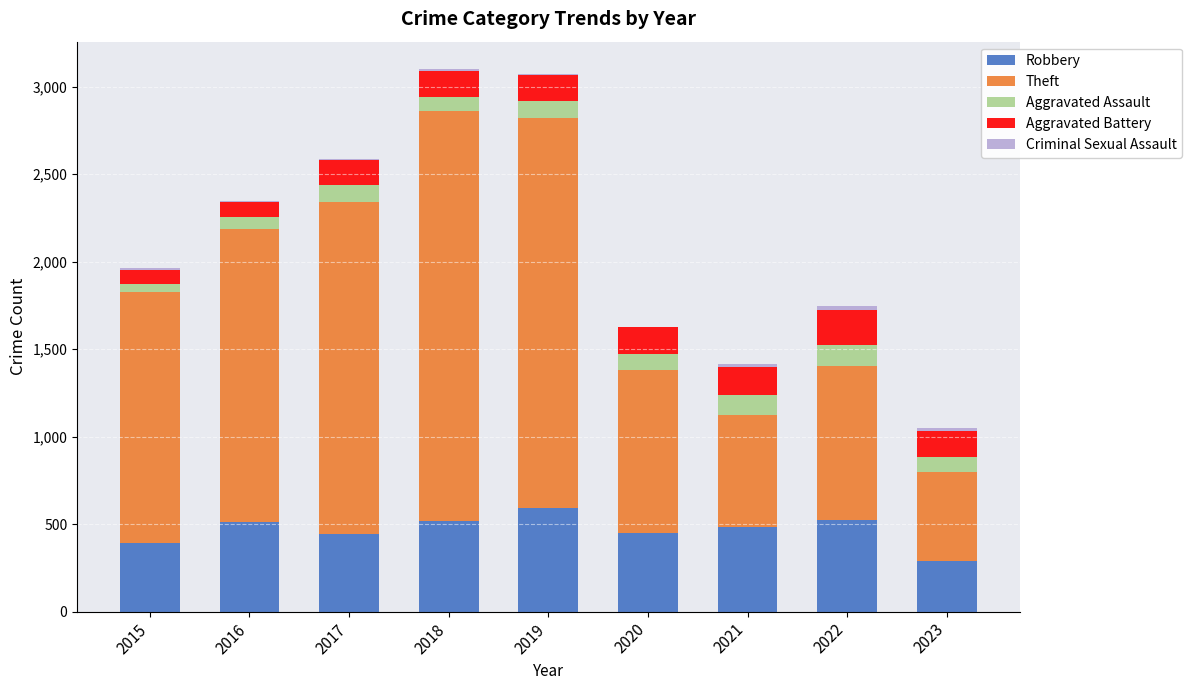

Which category has the highest value in the Robbery series?

2019